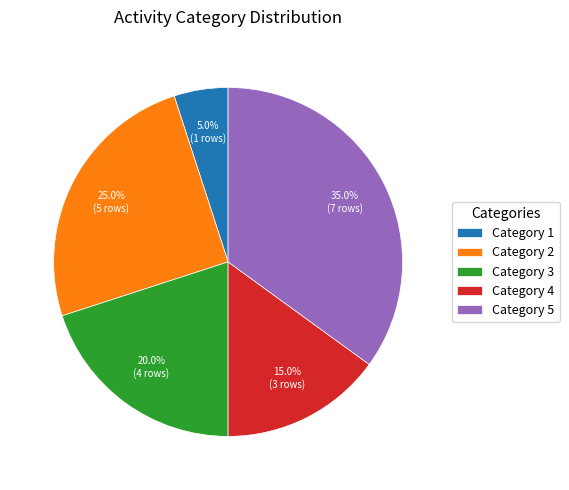

Combined, do Category 4 and Category 3 account for over 50%?

No